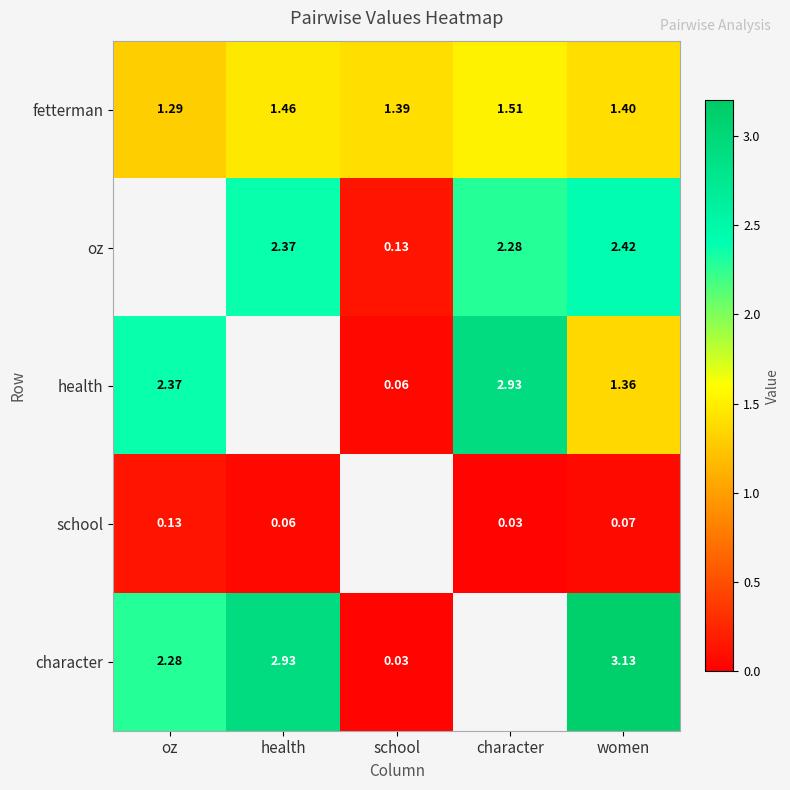

Rank the categories by fetterman value from highest to lowest.

character, health, women, school, oz